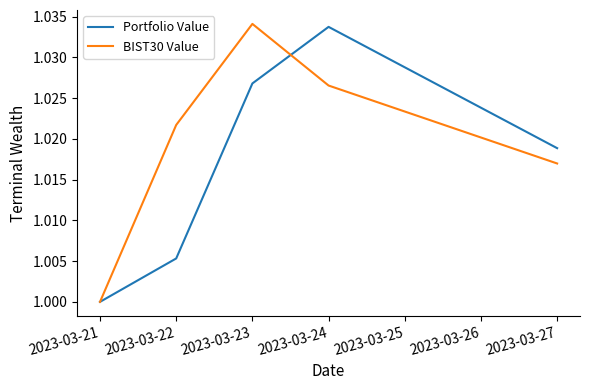

True or false: Portfolio Value has a value of 0.3 at 2023-03-21.

False